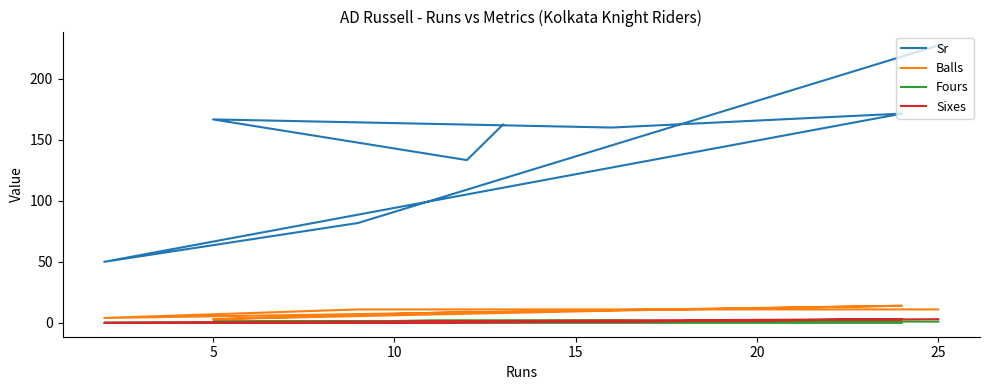

What is the sum of all Sixes values?

9.0